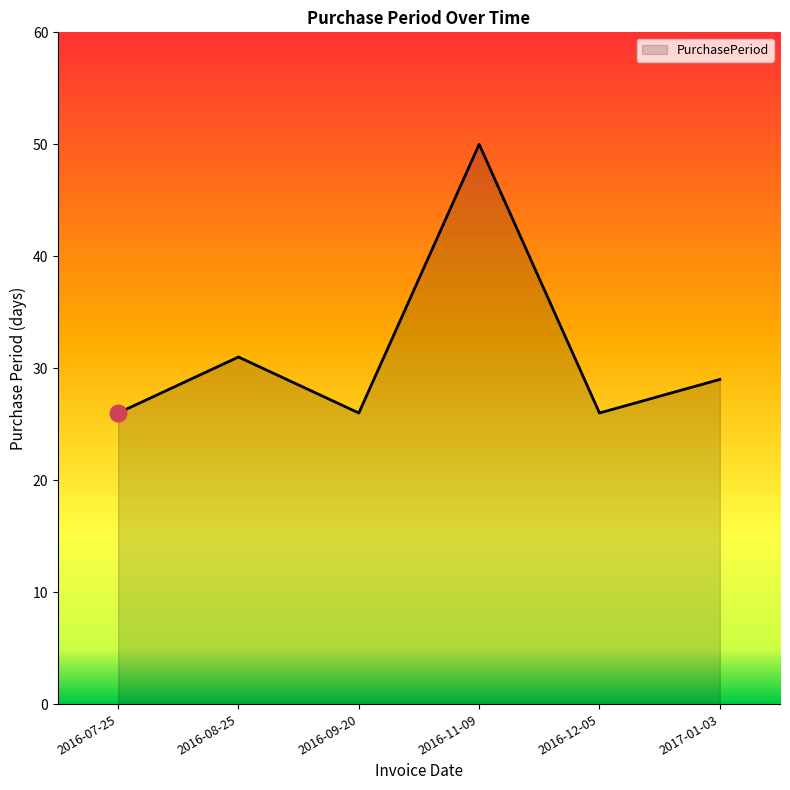

True or false: the data shows 37 at 2016-09-20.

False